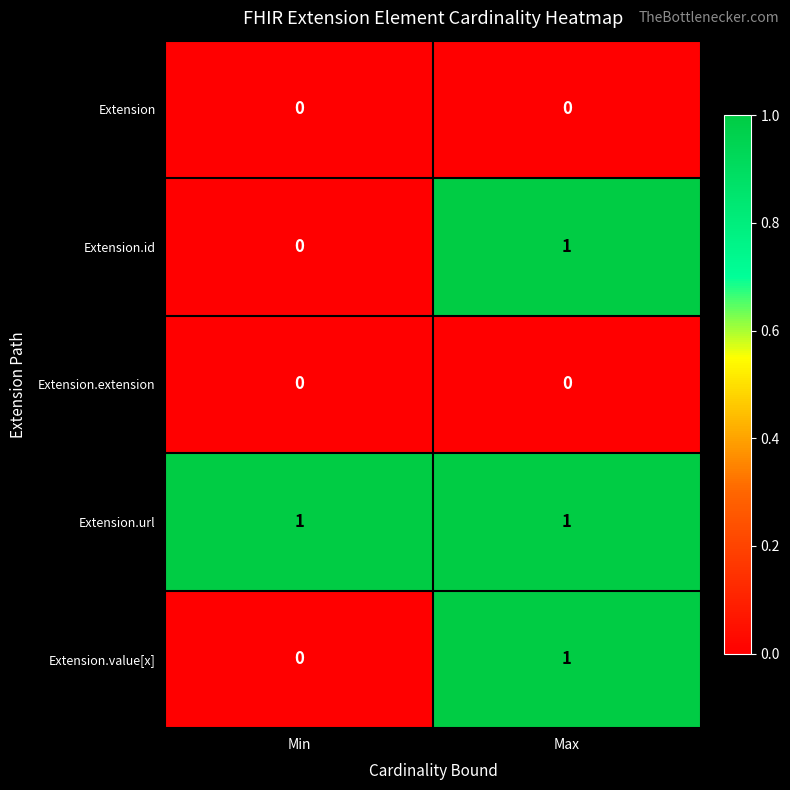

Which category has the highest value in the Extension.id series?

Max